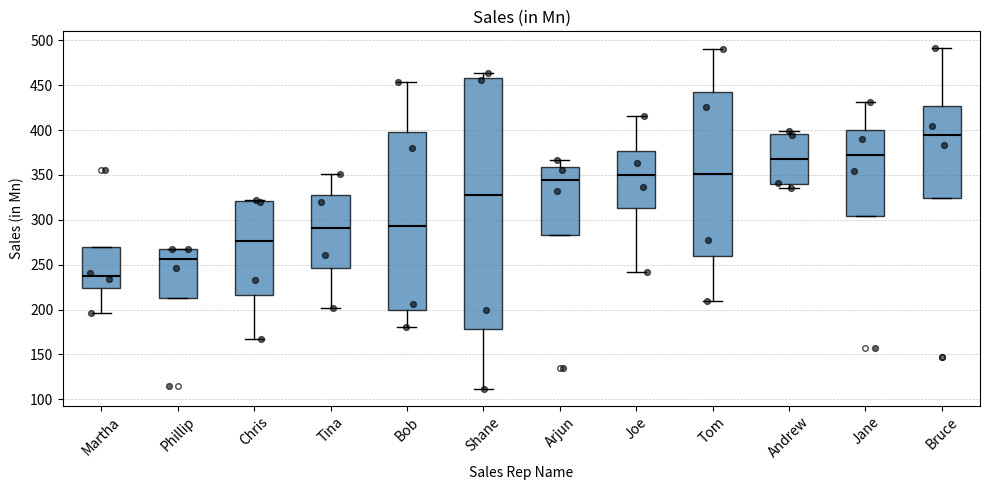

Which box is the tallest, from its lower edge to its upper edge?

Shane